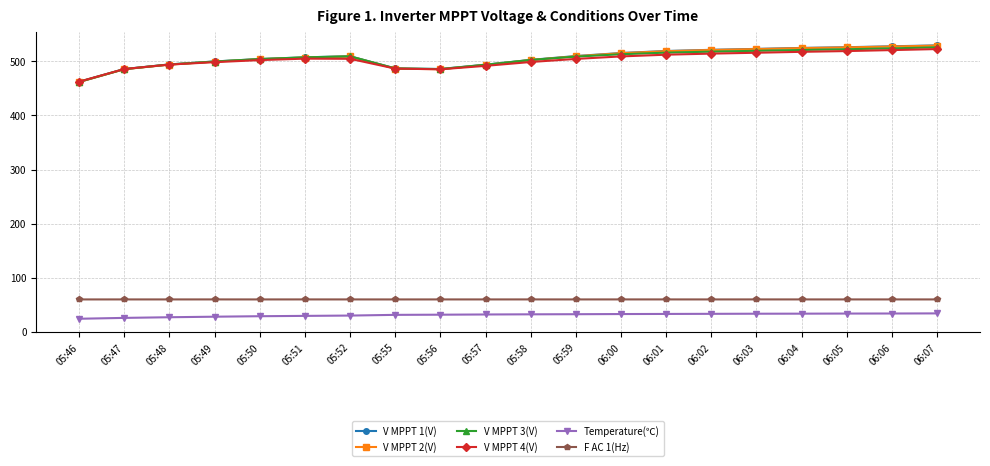

Is the value of Temperature(℃) at 05:56 greater than the value of F AC 1(Hz) at 06:04?

No